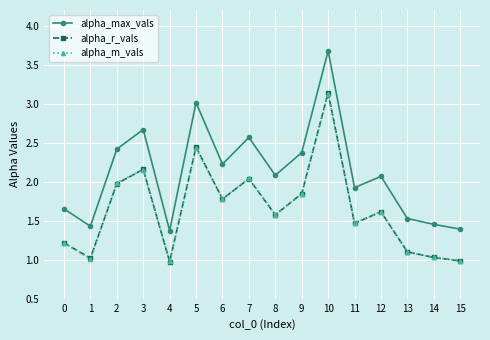

What are all the series names shown in the legend?

alpha_max_vals, alpha_r_vals, alpha_m_vals